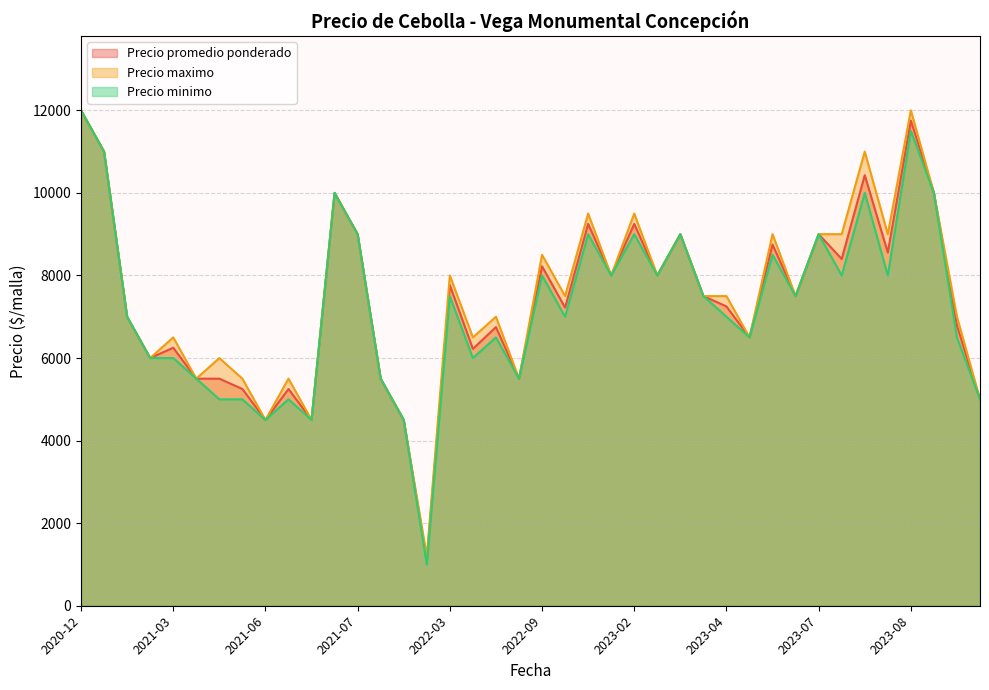

True or false: Precio maximo and Precio promedio ponderado intersect in this chart.

False